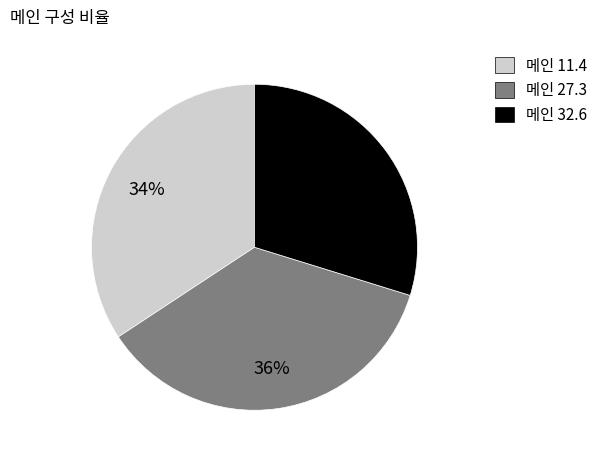

Does any single category account for the majority?

No